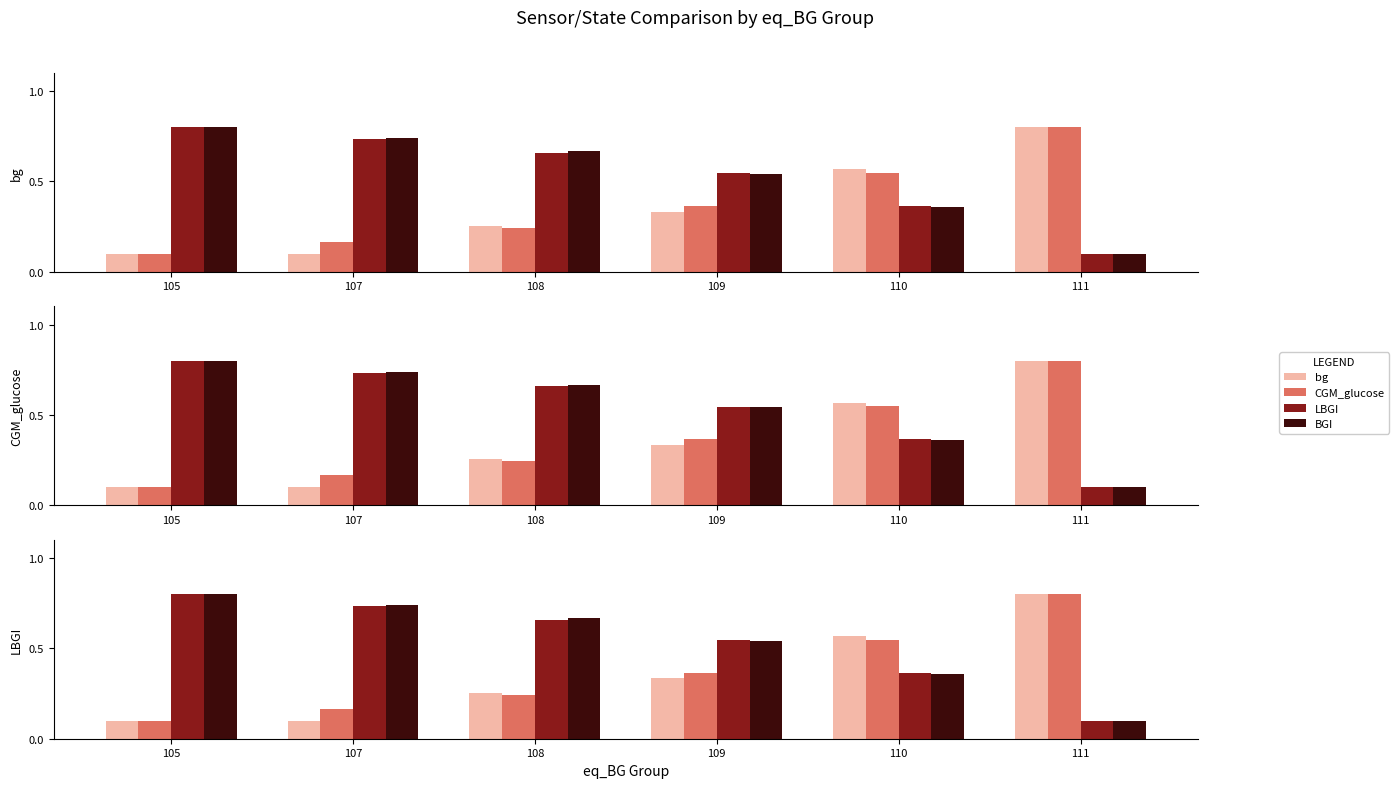

What is the approximate value of LBGI at 111?

0.1